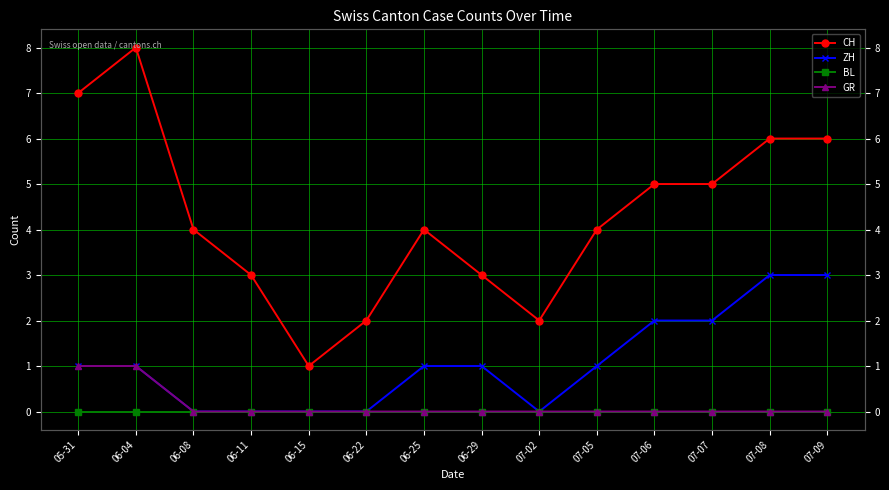

True or false: CH and BL intersect in this chart.

False